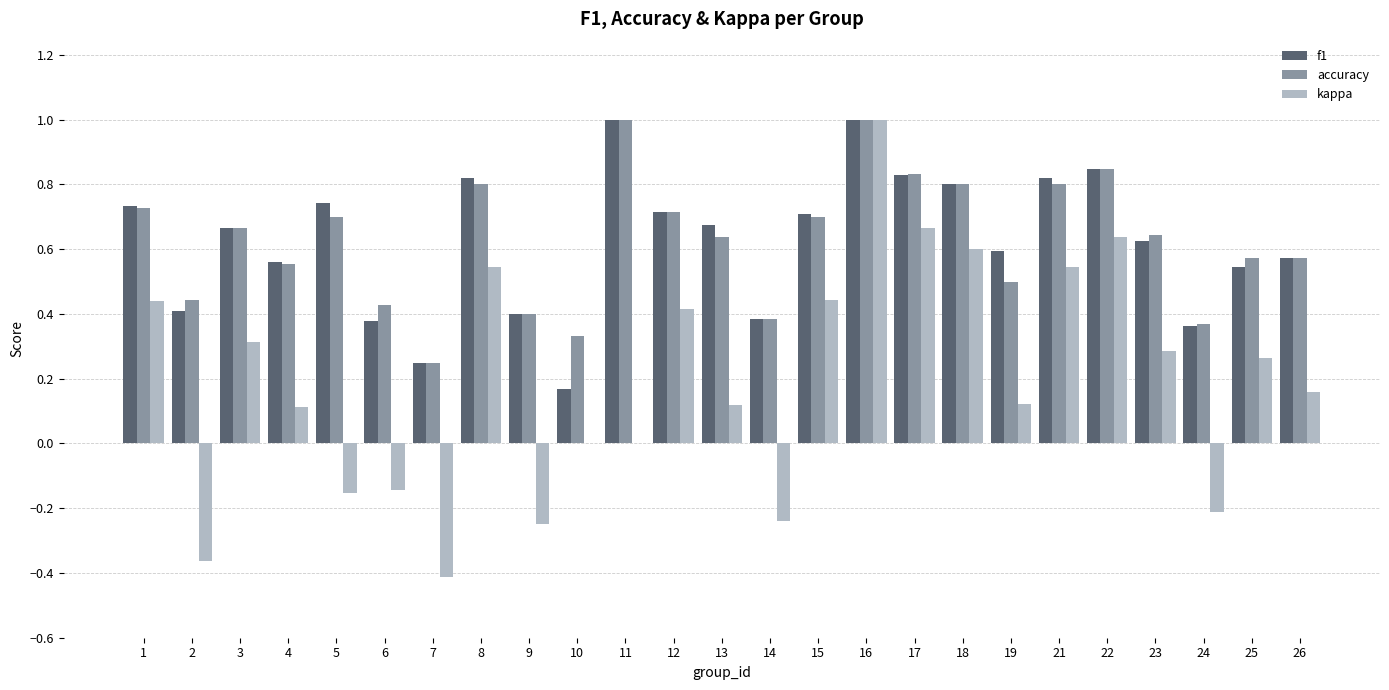

Between 1 and 18, which series saw the biggest shift?

kappa